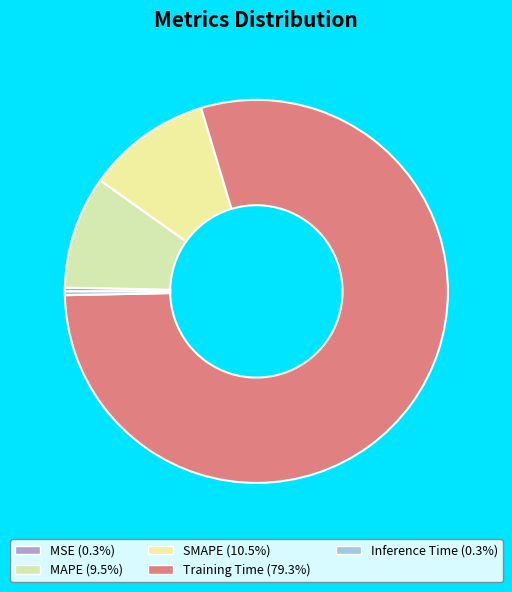

Does Training Time represent more than half of the total?

Yes